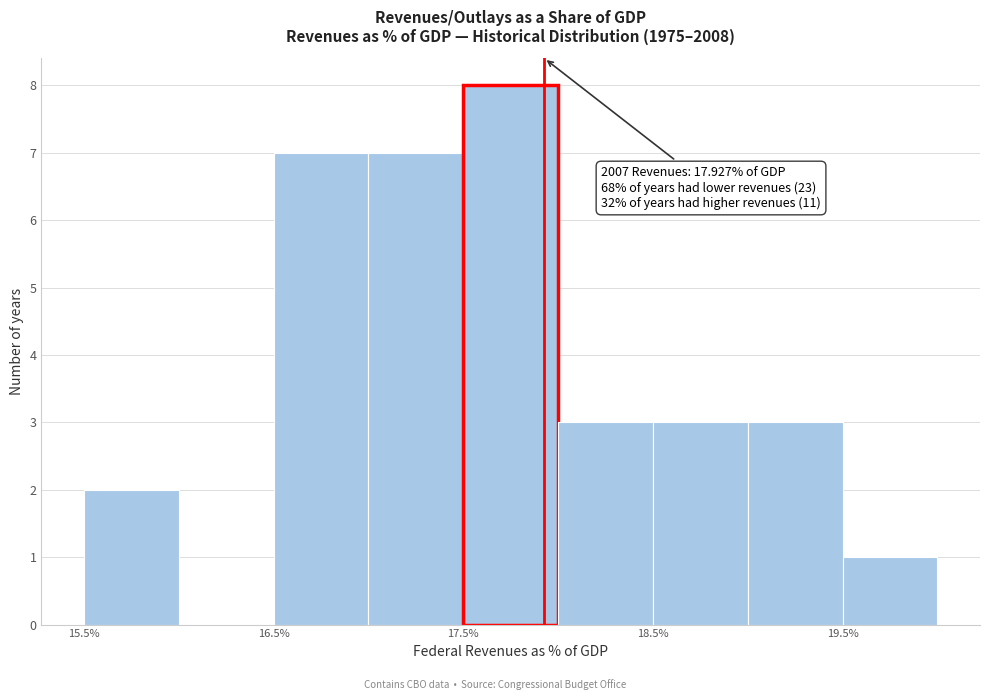

Which range on the x-axis has the tallest bar?

17.5 to 18.0